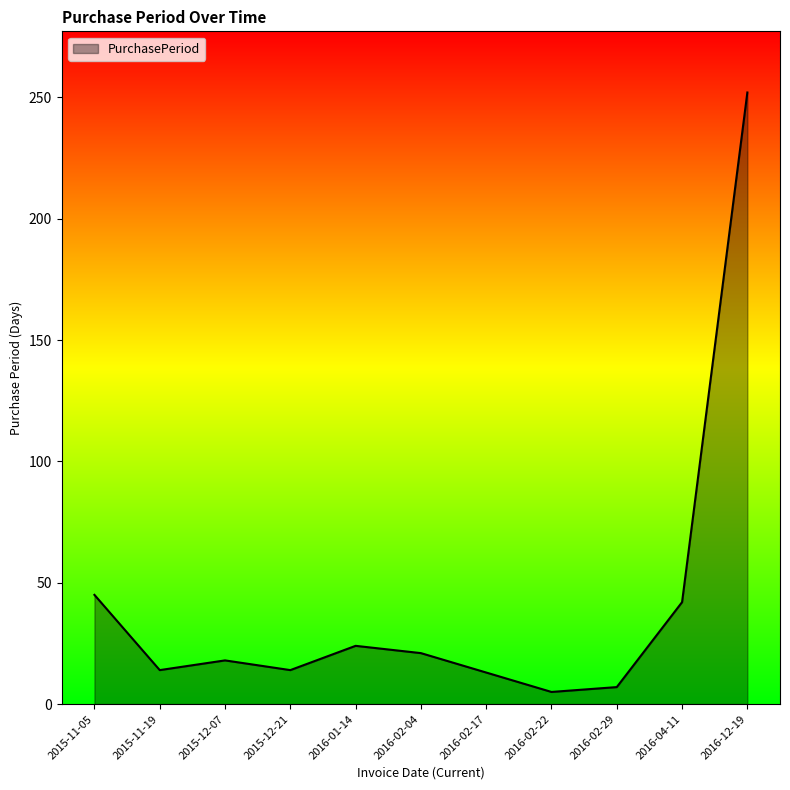

True or false: the data shows 5 at 2016-02-22.

True